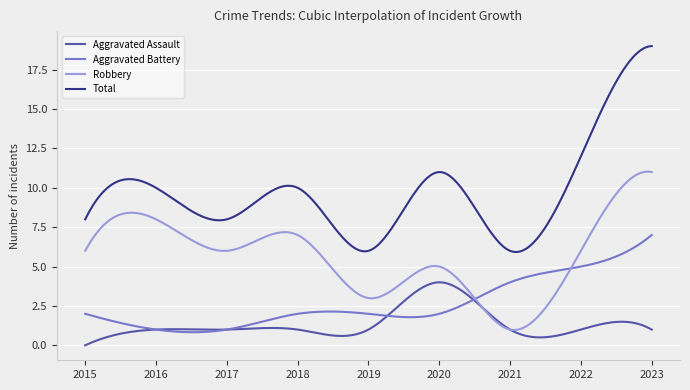

What is the lowest value of the Robbery series?

1.0